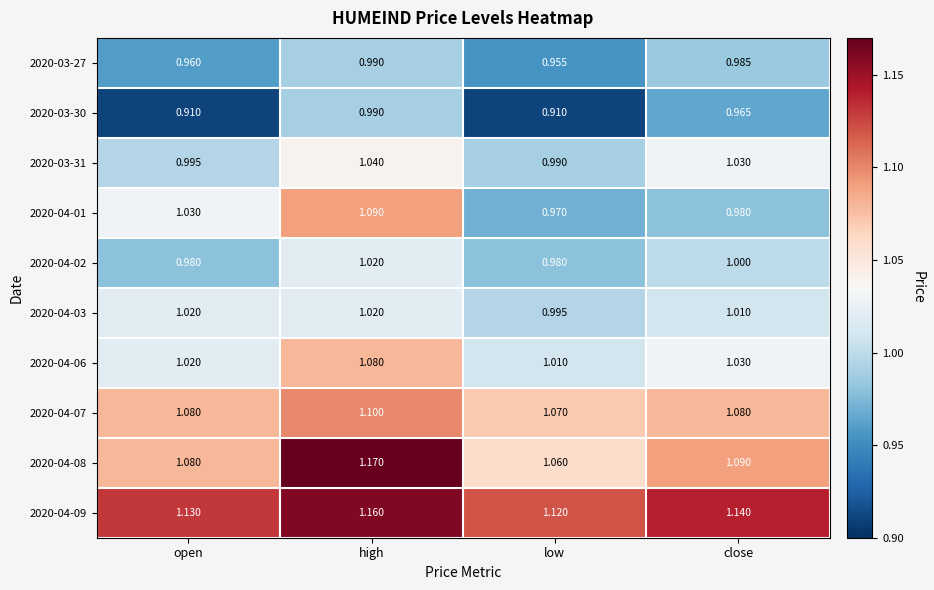

Where is 2020-04-03 nearest to the value 1?

low